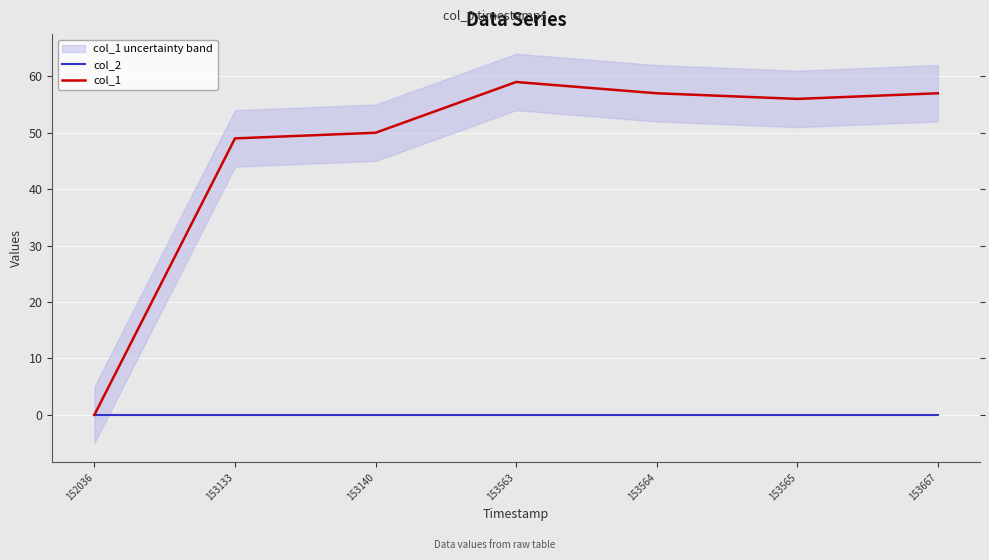

What are all the series names shown in the legend?

col_2, col_1